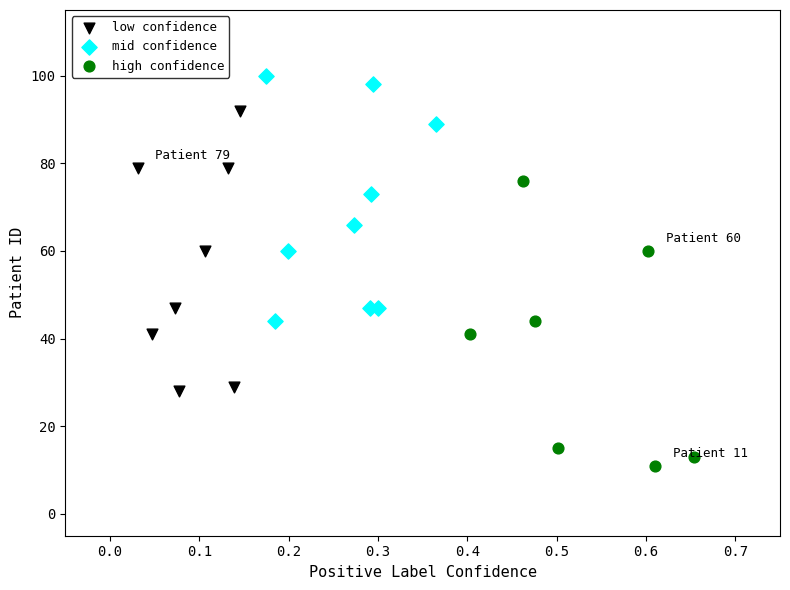

Which series contains the highest Y value?

mid confidence